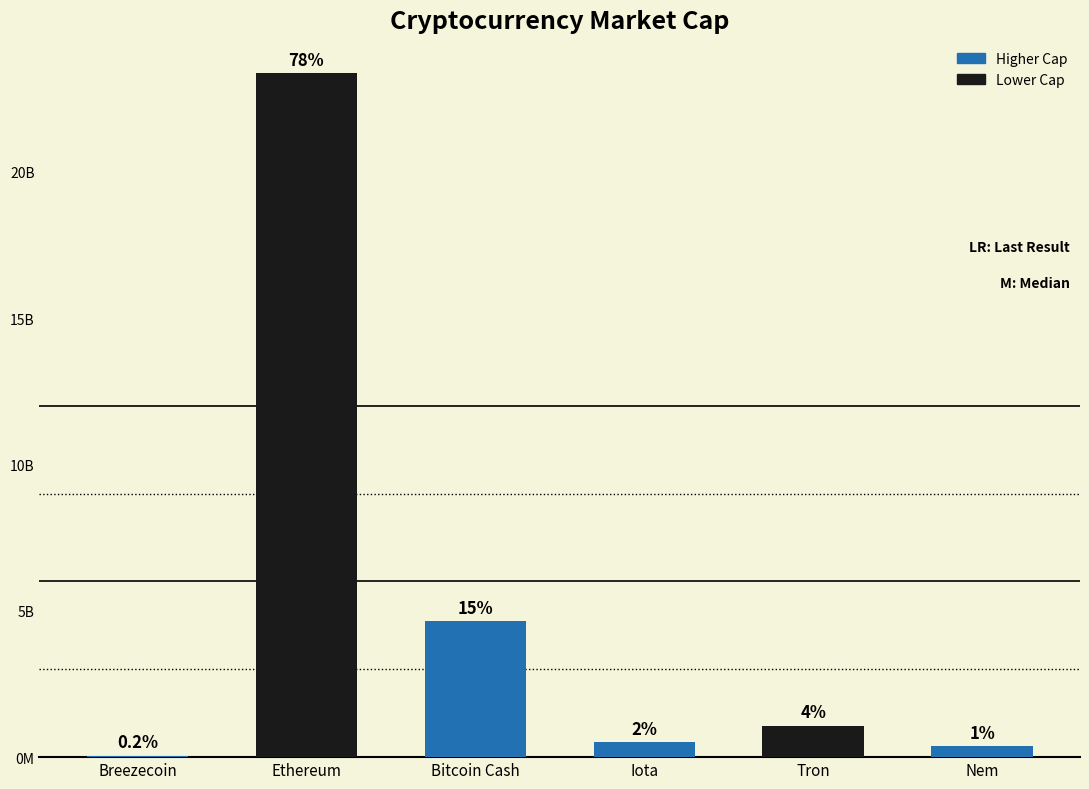

Are the bars horizontal?

No